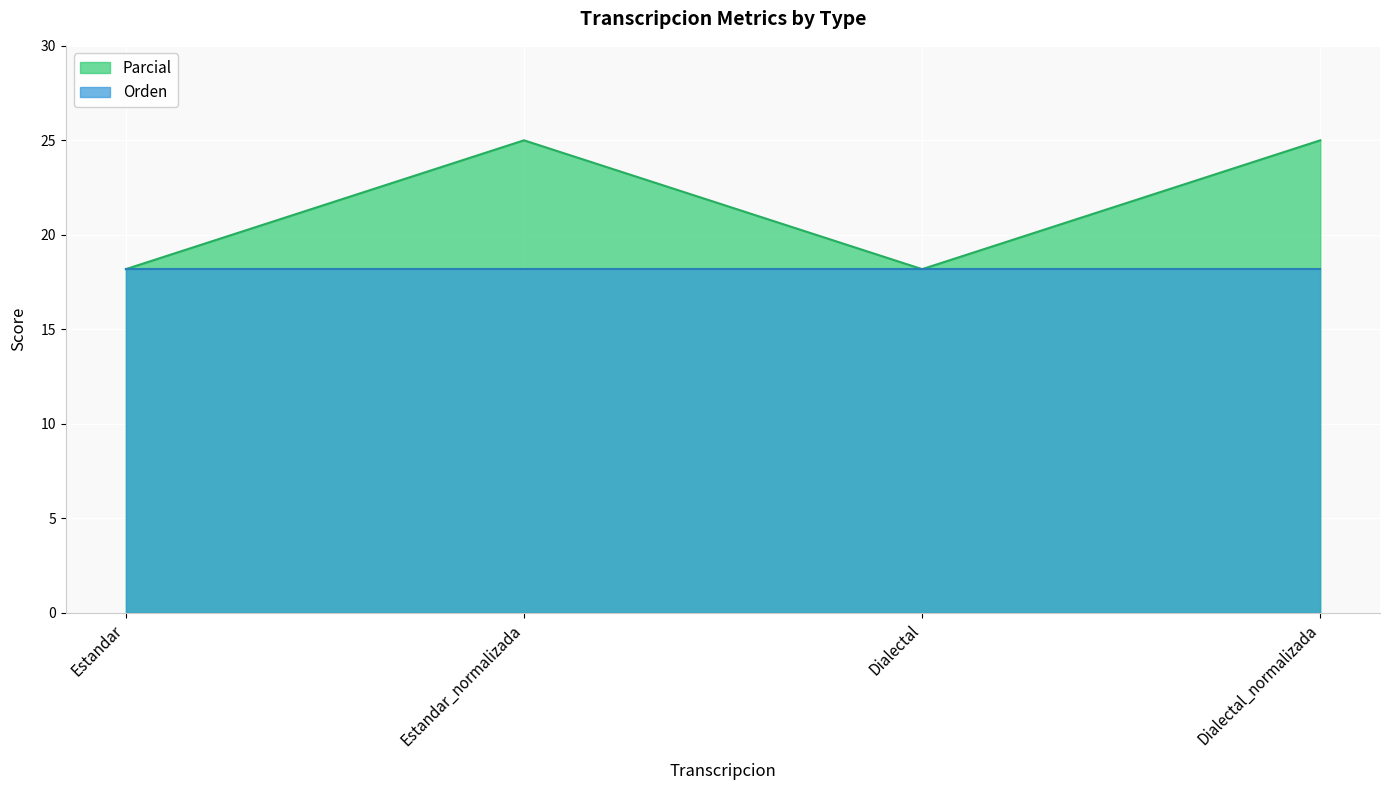

Between Estandar and Estandar_normalizada, which series saw the biggest shift?

Parcial